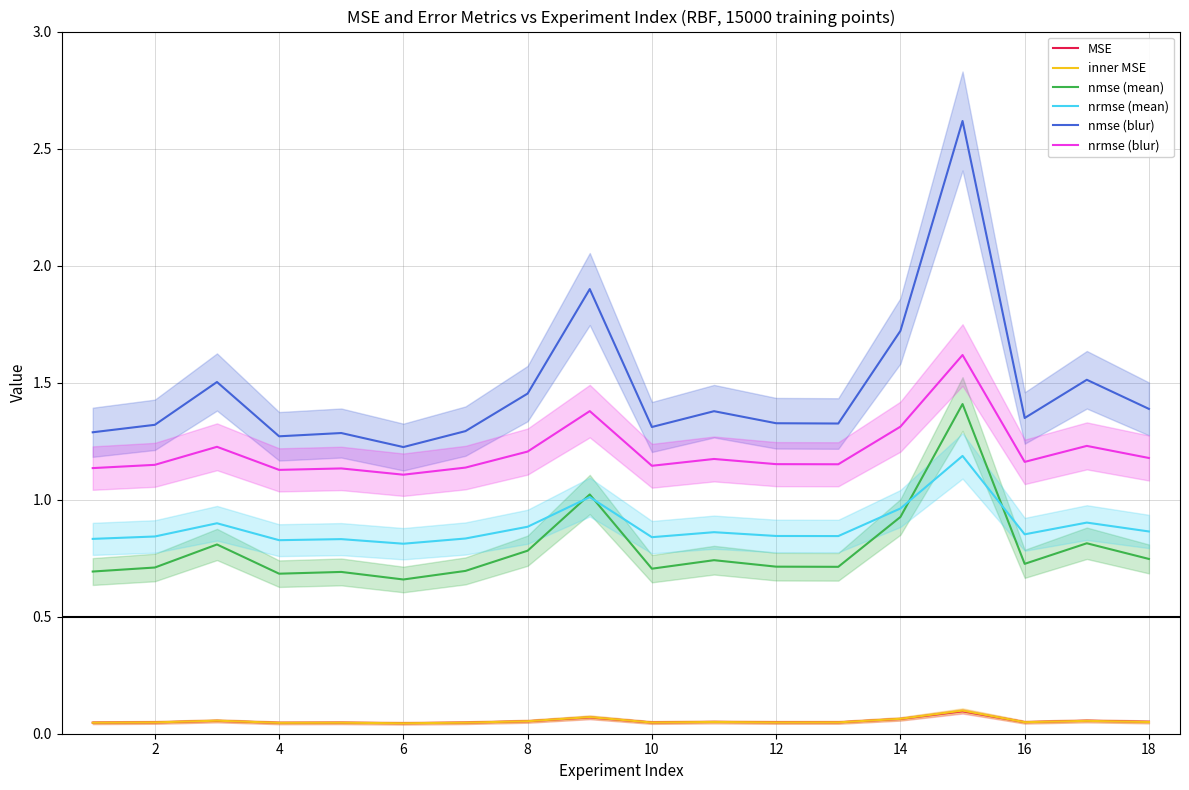

The nrmse (blur) series shows 1.2 at 18. True or false?

True